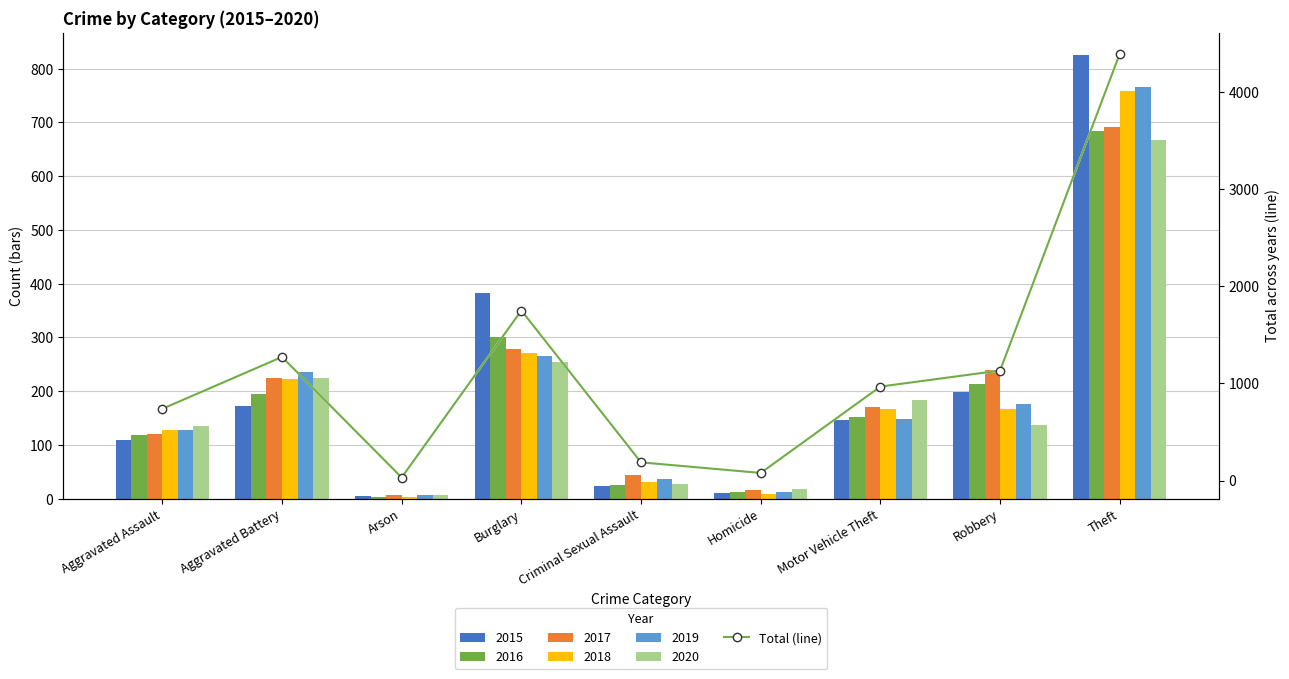

What is the difference between the second highest and second lowest values?

1672